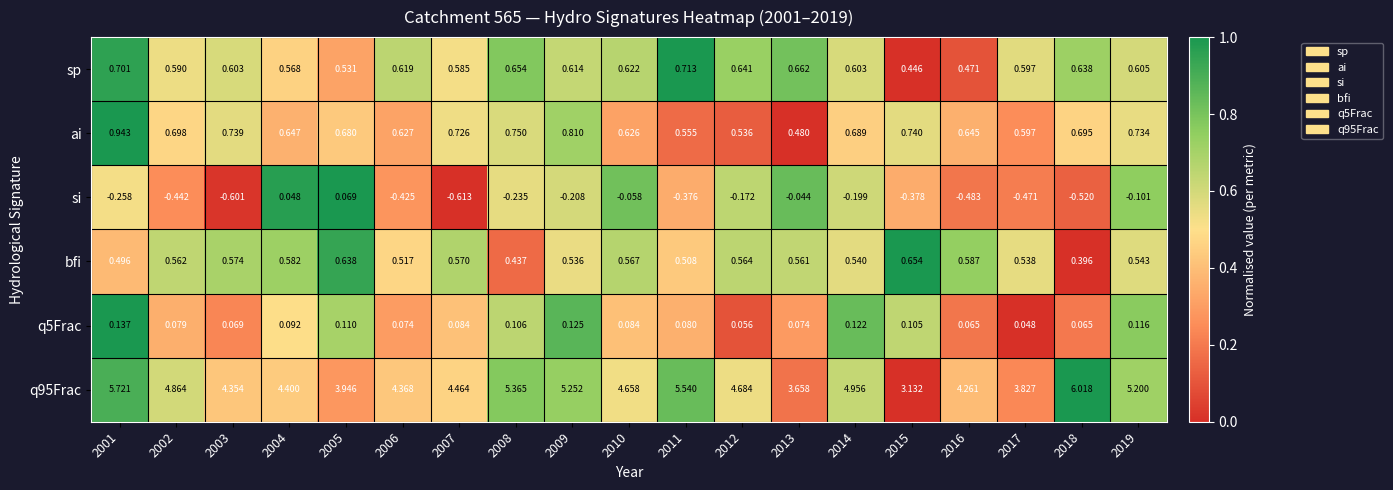

Reading left to right, extract all data points from this chart.

sp: 2001=0.7	2002=0.6	2003=0.6	2004=0.6	2005=0.5	2006=0.6	2007=0.6	2008=0.7	2009=0.6	2010=0.6	2011=0.7	2012=0.6	2013=0.7	2014=0.6	2015=0.4	2016=0.5	2017=0.6	2018=0.6	2019=0.6
ai: 2001=0.9	2002=0.7	2003=0.7	2004=0.6	2005=0.7	2006=0.6	2007=0.7	2008=0.8	2009=0.8	2010=0.6	2011=0.6	2012=0.5	2013=0.5	2014=0.7	2015=0.7	2016=0.6	2017=0.6	2018=0.7	2019=0.7
si: 2001=-0.3	2002=-0.4	2003=-0.6	2004=0.0	2005=0.1	2006=-0.4	2007=-0.6	2008=-0.2	2009=-0.2	2010=-0.1	2011=-0.4	2012=-0.2	2013=-0.0	2014=-0.2	2015=-0.4	2016=-0.5	2017=-0.5	2018=-0.5	2019=-0.1
bfi: 2001=0.5	2002=0.6	2003=0.6	2004=0.6	2005=0.6	2006=0.5	2007=0.6	2008=0.4	2009=0.5	2010=0.6	2011=0.5	2012=0.6	2013=0.6	2014=0.5	2015=0.7	2016=0.6	2017=0.5	2018=0.4	2019=0.5
q5Frac: 2001=0.1	2002=0.1	2003=0.1	2004=0.1	2005=0.1	2006=0.1	2007=0.1	2008=0.1	2009=0.1	2010=0.1	2011=0.1	2012=0.1	2013=0.1	2014=0.1	2015=0.1	2016=0.1	2017=0.0	2018=0.1	2019=0.1
q95Frac: 2001=5.7	2002=4.9	2003=4.4	2004=4.4	2005=3.9	2006=4.4	2007=4.5	2008=5.4	2009=5.3	2010=4.7	2011=5.5	2012=4.7	2013=3.7	2014=5.0	2015=3.1	2016=4.3	2017=3.8	2018=6.0	2019=5.2